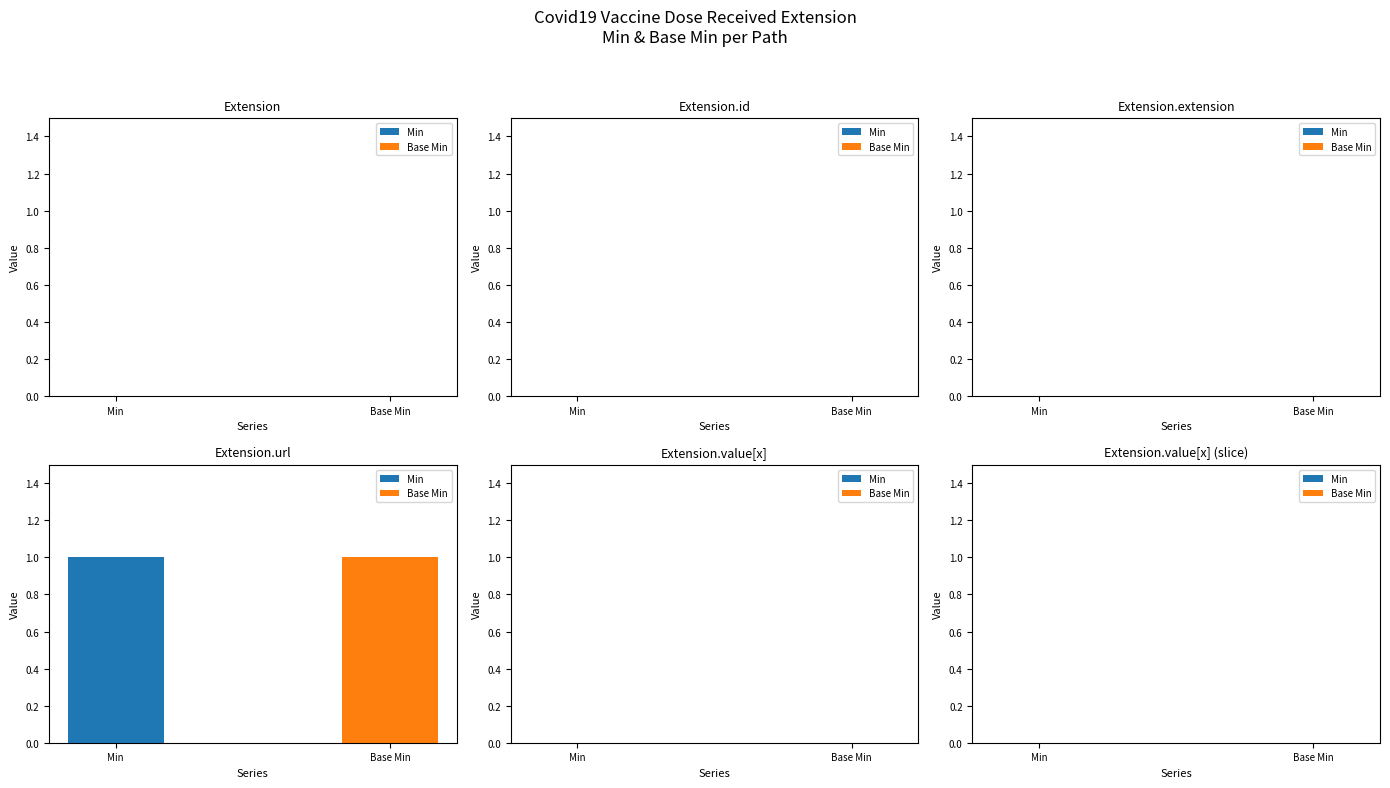

Which series has the widest spread of values?

Min